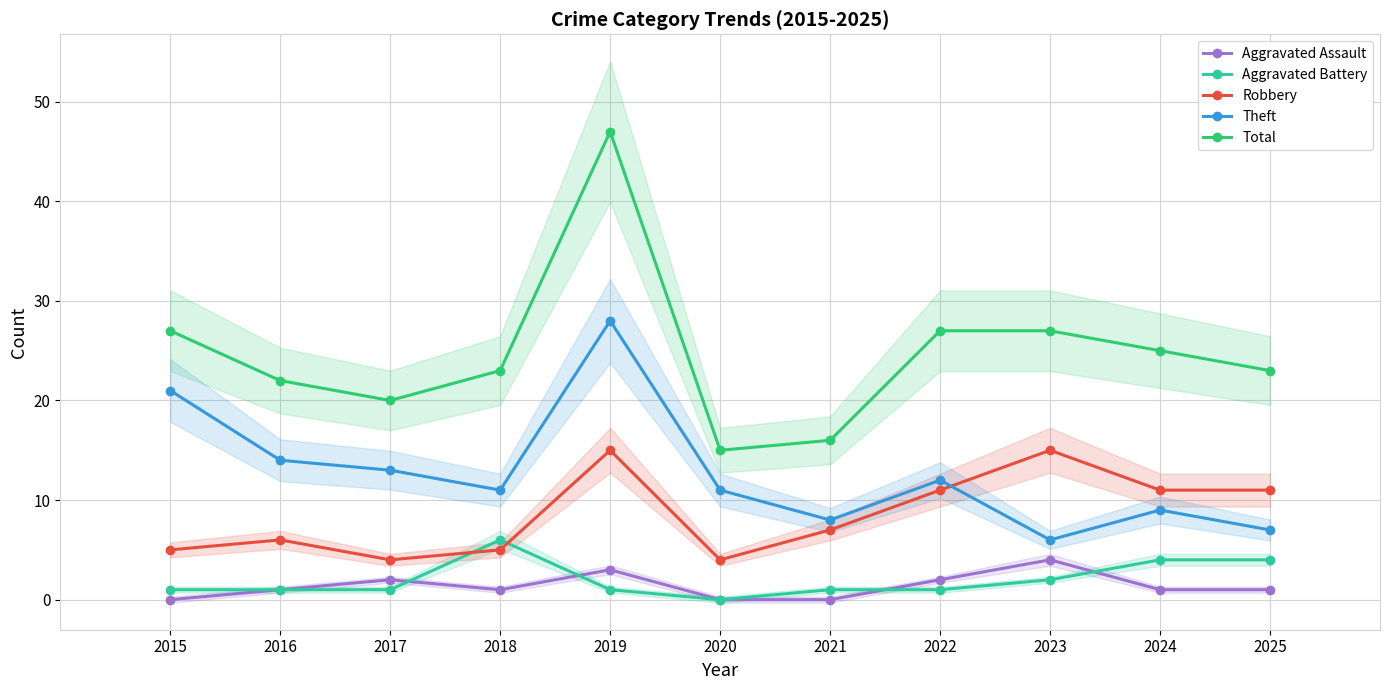

What is the sum of the Theft values at 2015 and 2025?

28